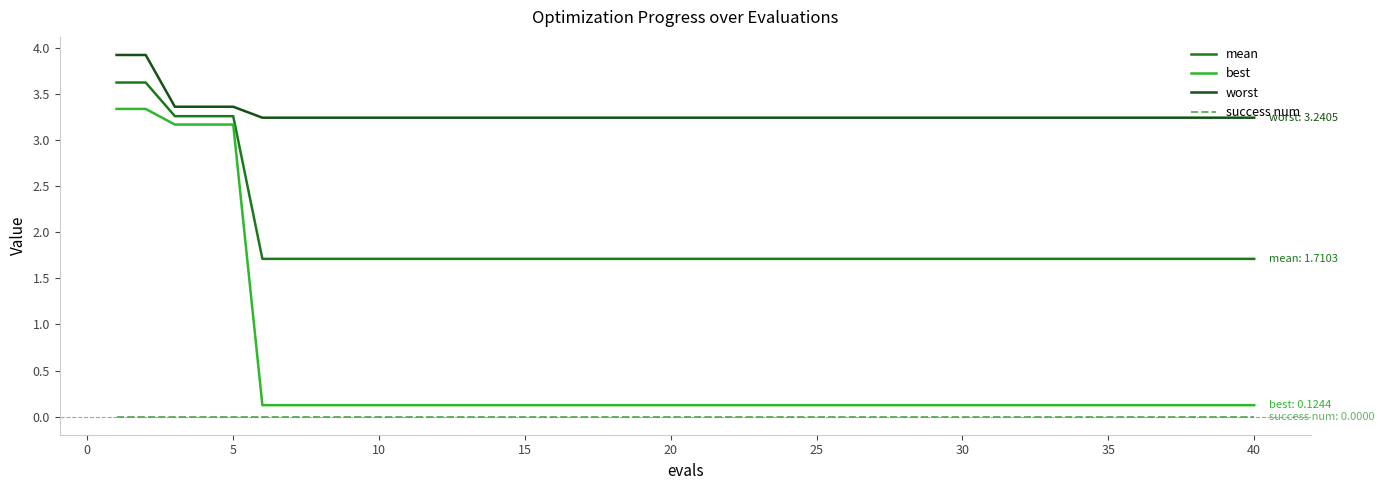

List the series in order of their overall mean, lowest first.

success num, best, mean, worst